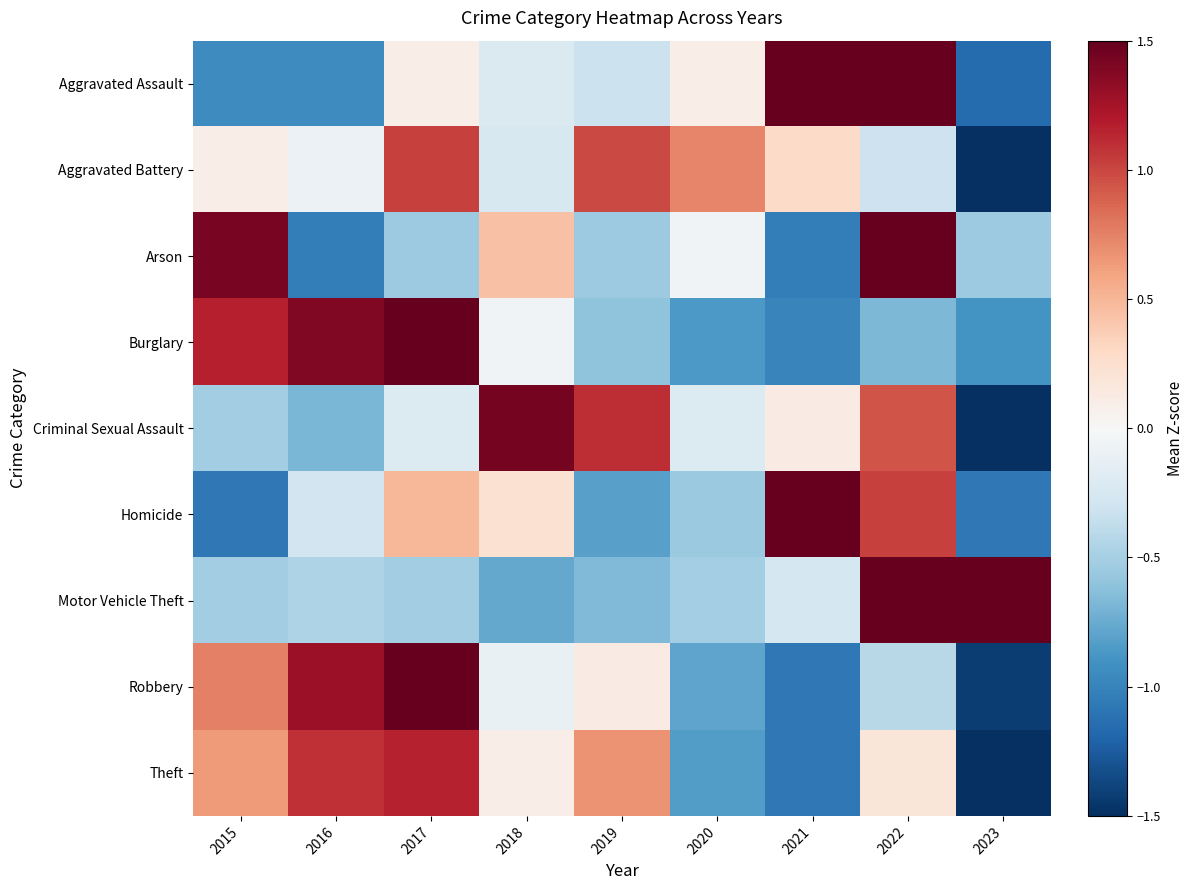

Which has a higher value, 2017 or 2016?

2017